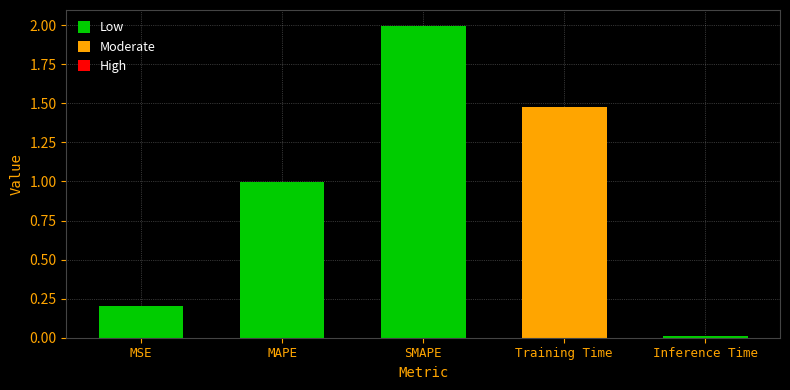

True or false: the data shows 0.9 at Training Time.

False